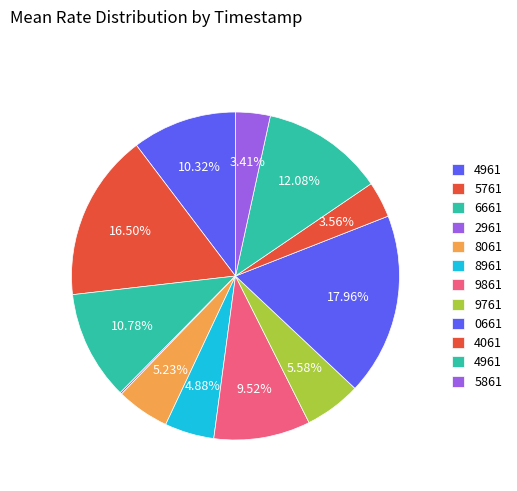

How many segments does this pie chart have?

12